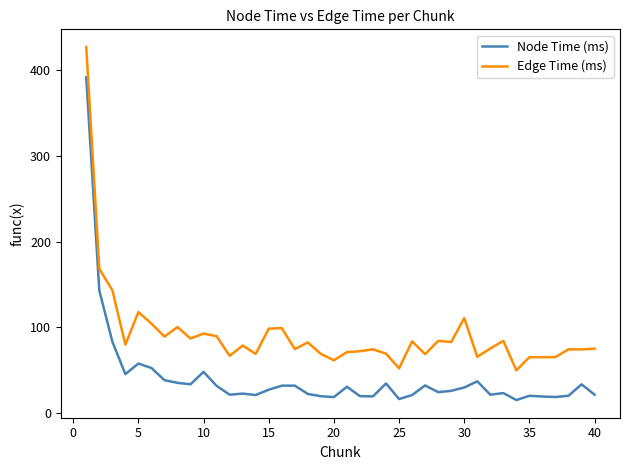

True or false: Node Time (ms) and Edge Time (ms) cross at least once.

False